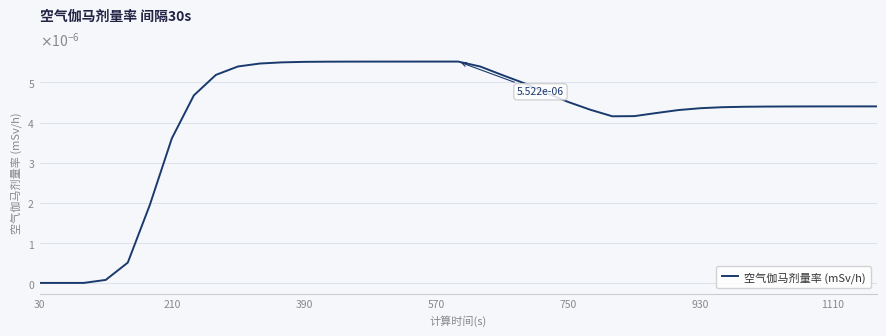

Does the chart have visible grid lines?

Yes